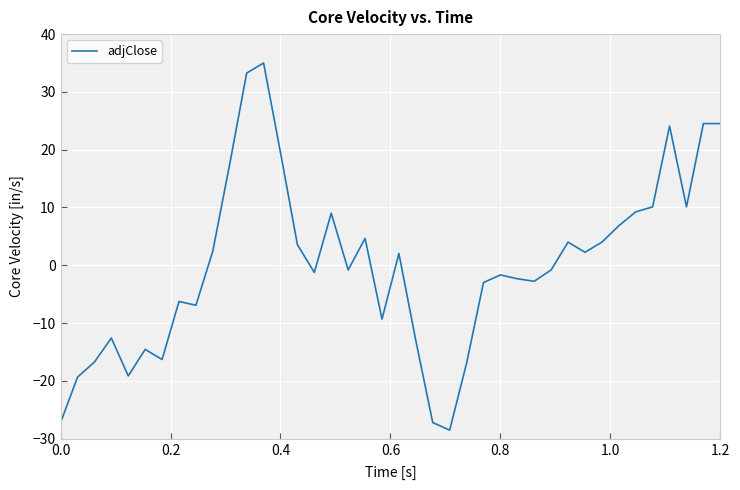

What is the maximum value shown in the chart?

35.0